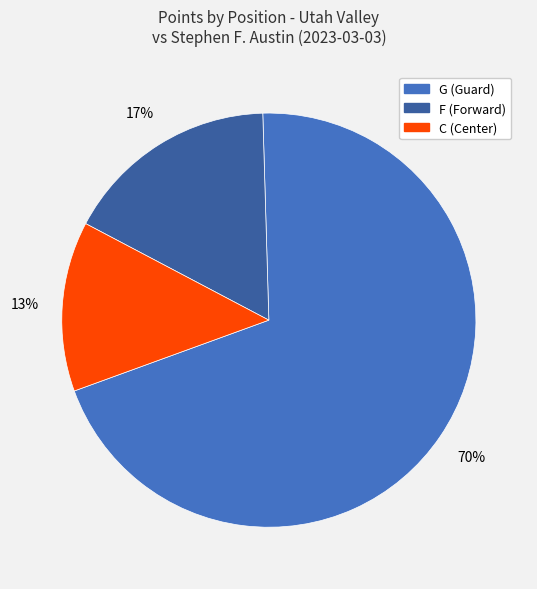

Does any single category account for the majority?

Yes